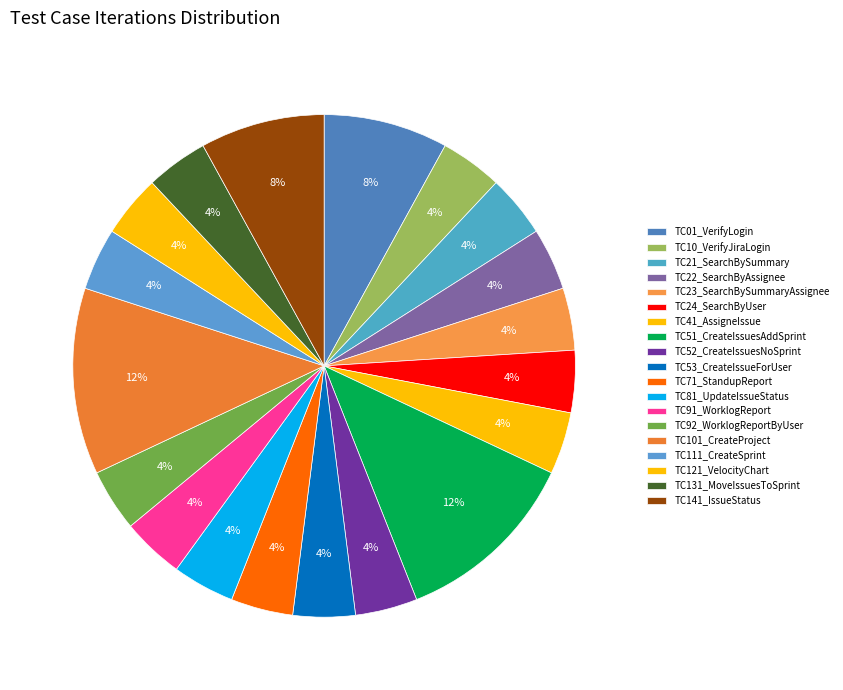

How many segments does this pie chart have?

19